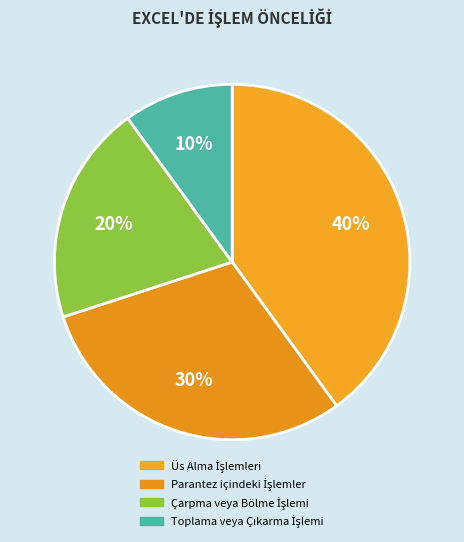

What is the change in value from Üs Alma İşlemleri to Parantez içindeki İşlemler?

-2